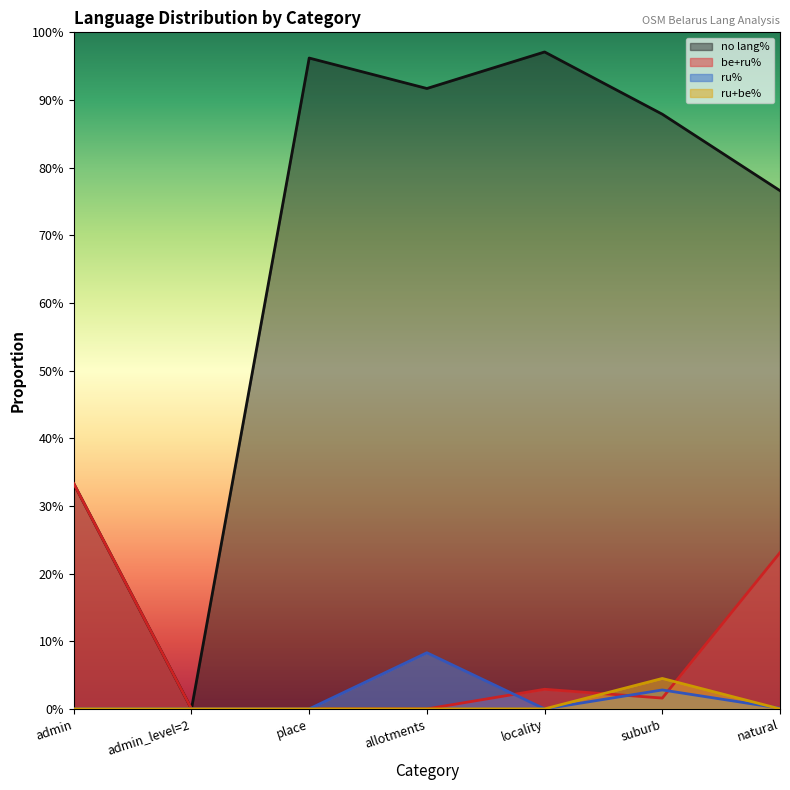

Which series changed the most between place and locality?

be+ru%